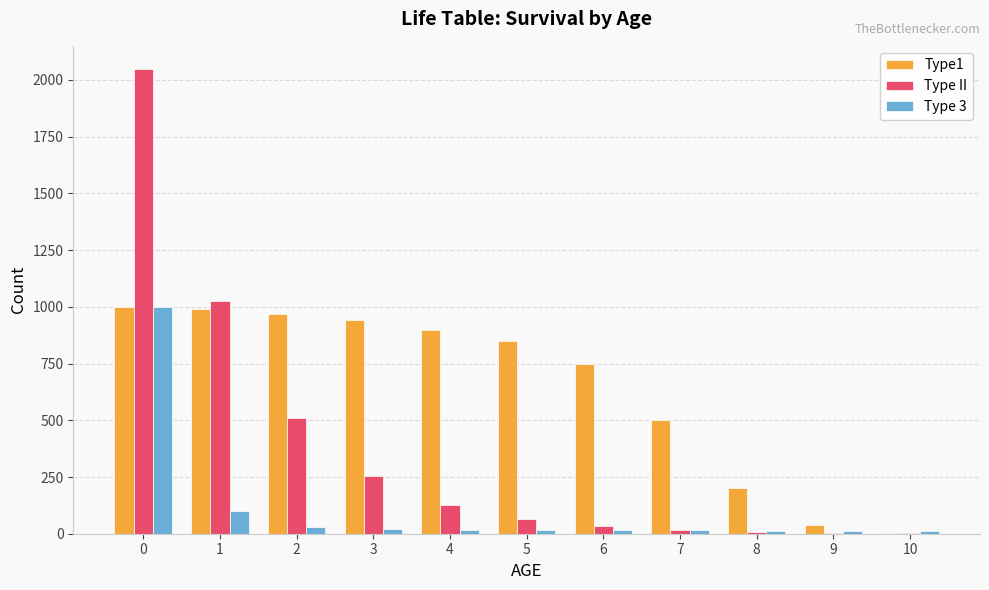

Is the value of Type II at 5 greater than the value of Type1 at 7?

No